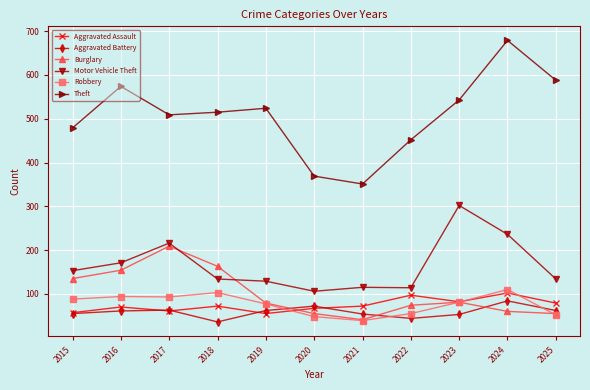

Is the value of Burglary at 2024 greater than the value of Theft at 2019?

No